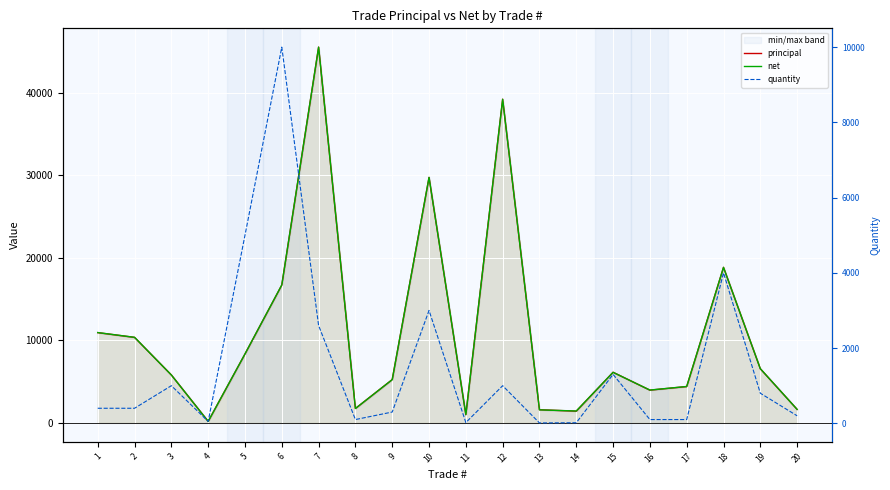

True or false: principal and quantity cross at least once.

False